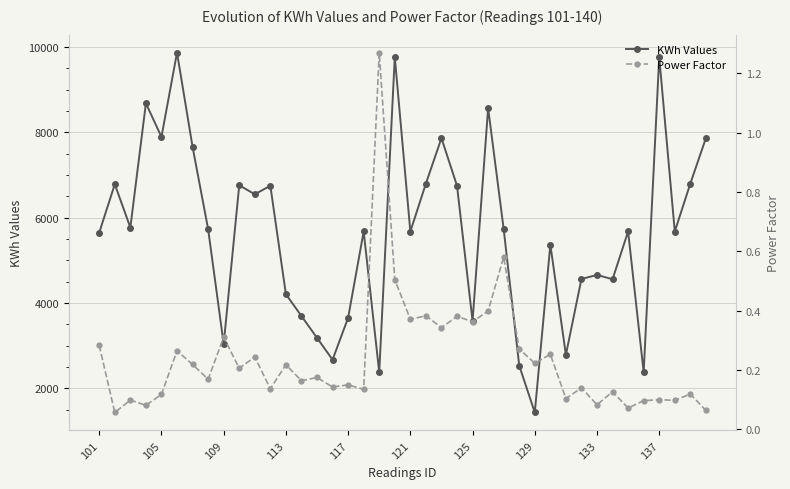

List the series in order of their peak value, lowest first.

Power Factor, KWh Values